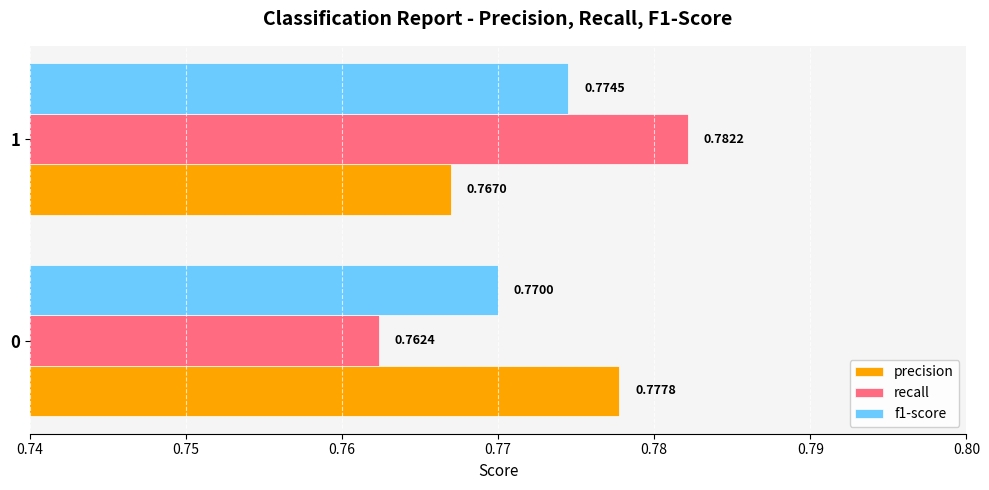

List the labels in order of f1-score value, smallest first.

0, 1